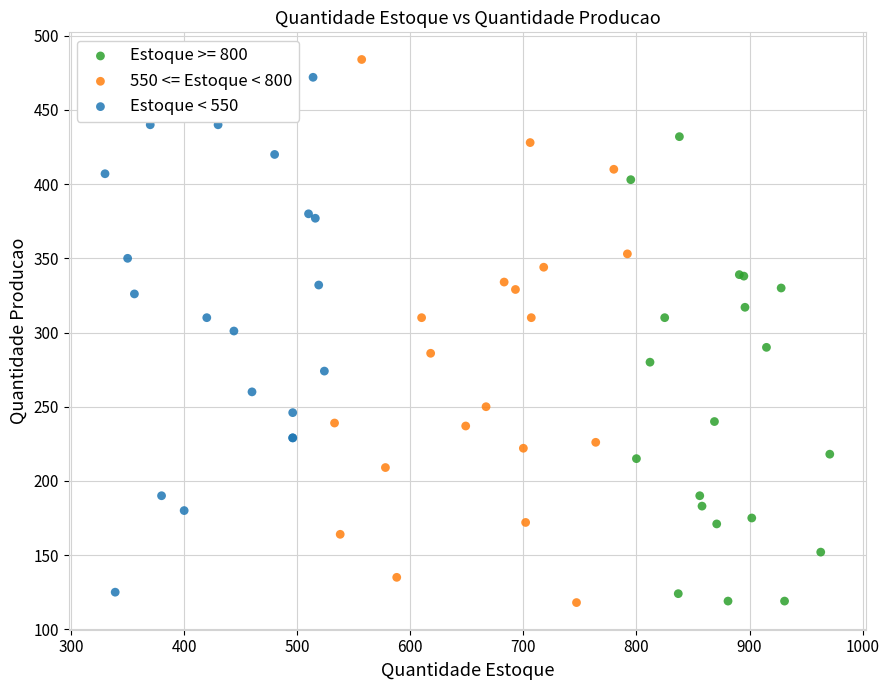

Which series has the widest spread of Y values?

550 <= Estoque < 800